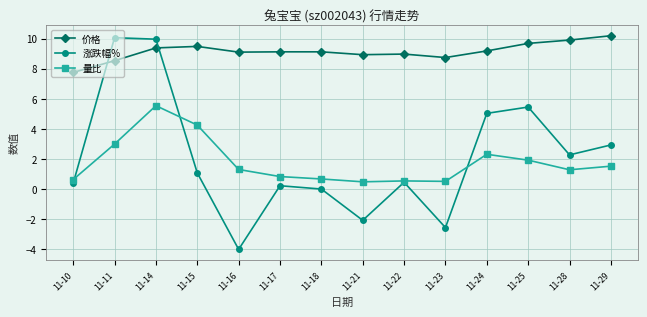

At which category is the sum across all series the highest?

11-14